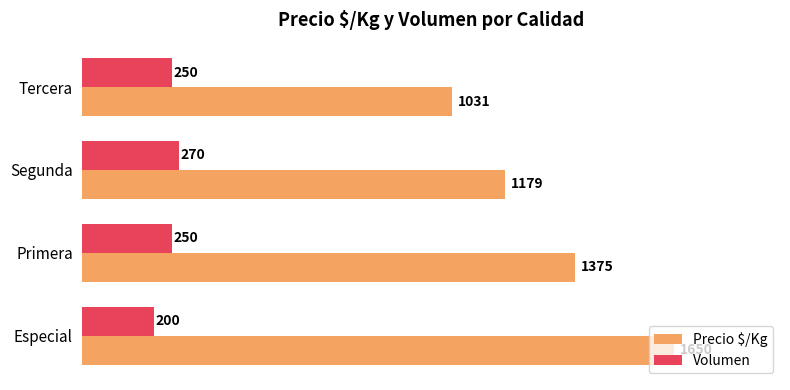

What is the difference between the second highest and minimum values in the Volumen series?

50